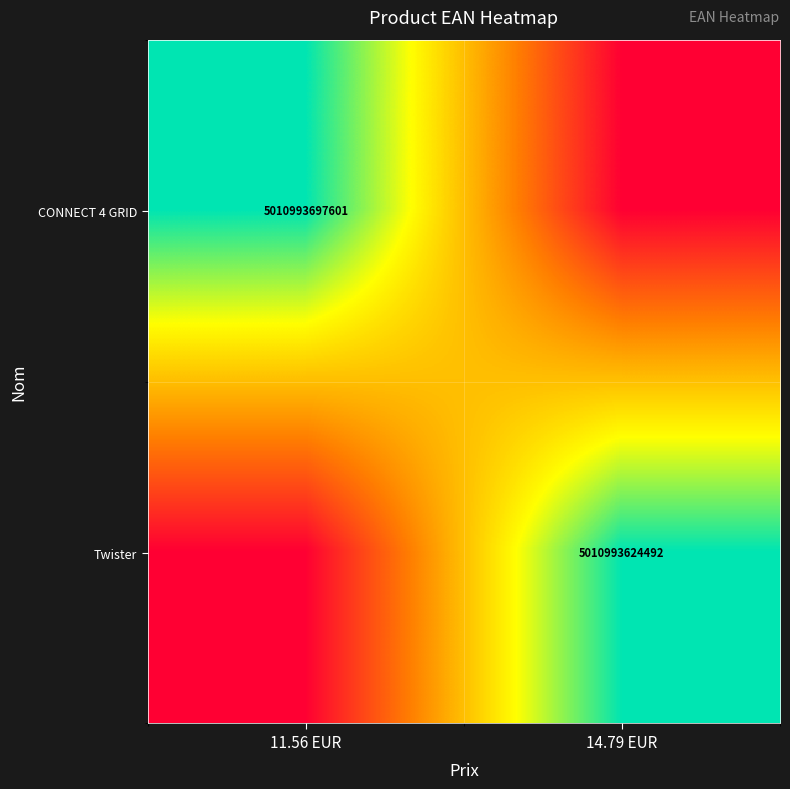

Rank the series by their average value, from lowest to highest.

Twister, CONNECT 4 GRID